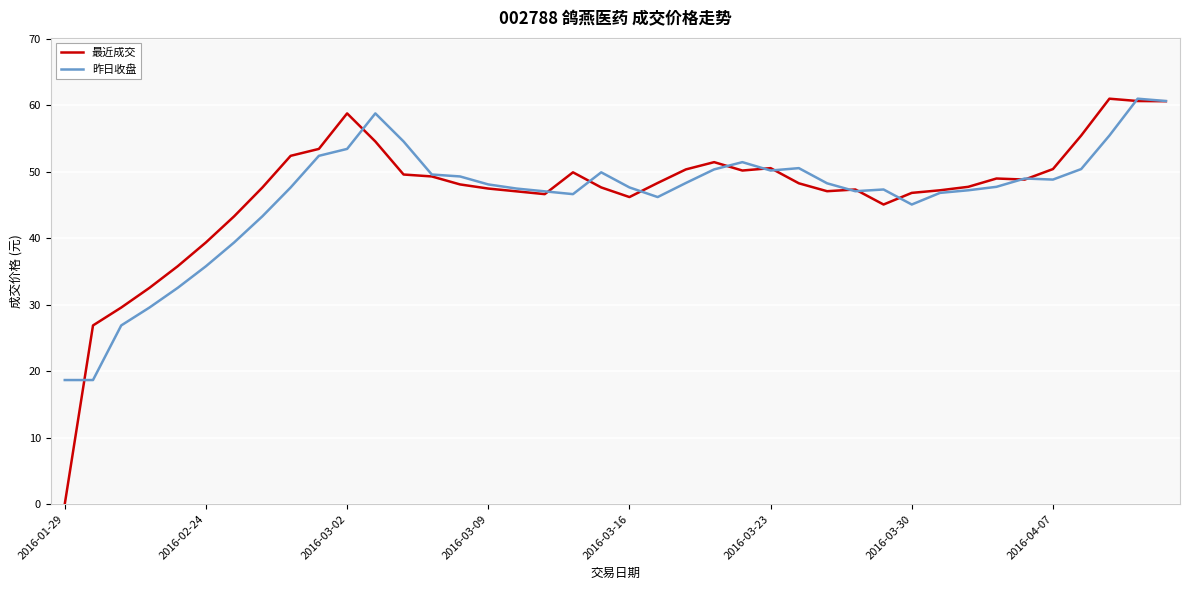

At how many categories does at least one series exceed 26?

39